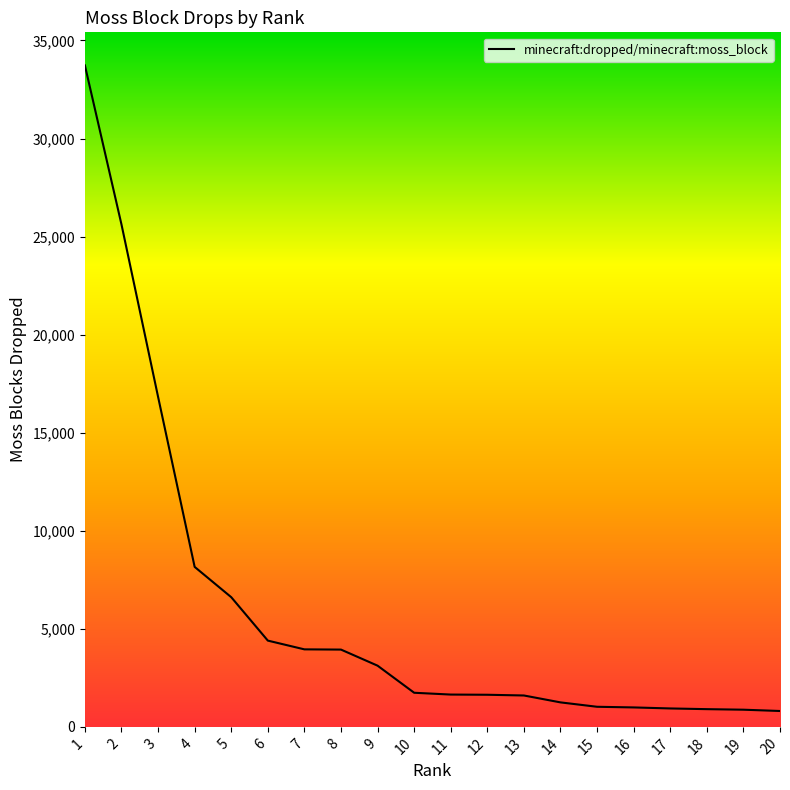

What is the greatest value displayed?

33728